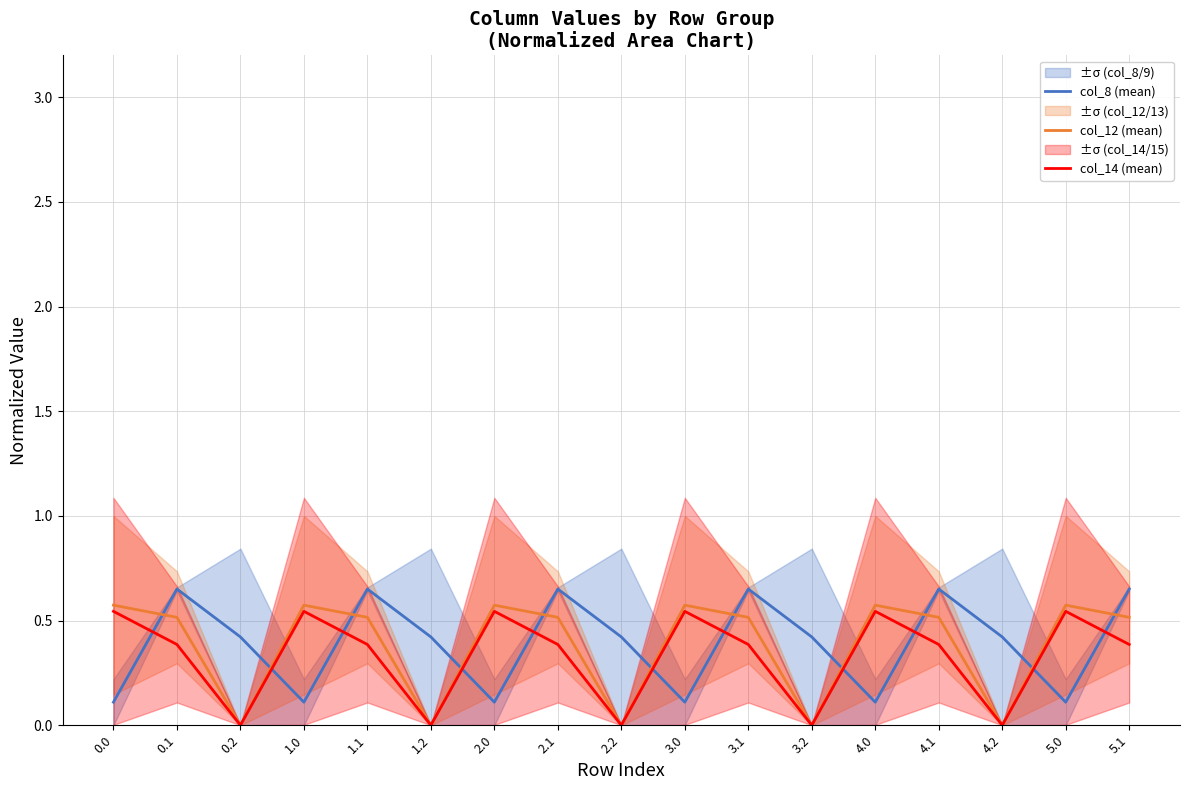

Which series ends up on top after the final intersection of col_14 (mean) and col_8 (mean)?

col_8 (mean)